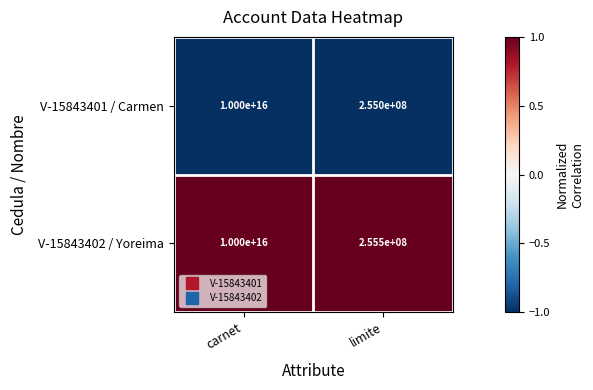

Which label corresponds to the smallest value in the chart?

limite